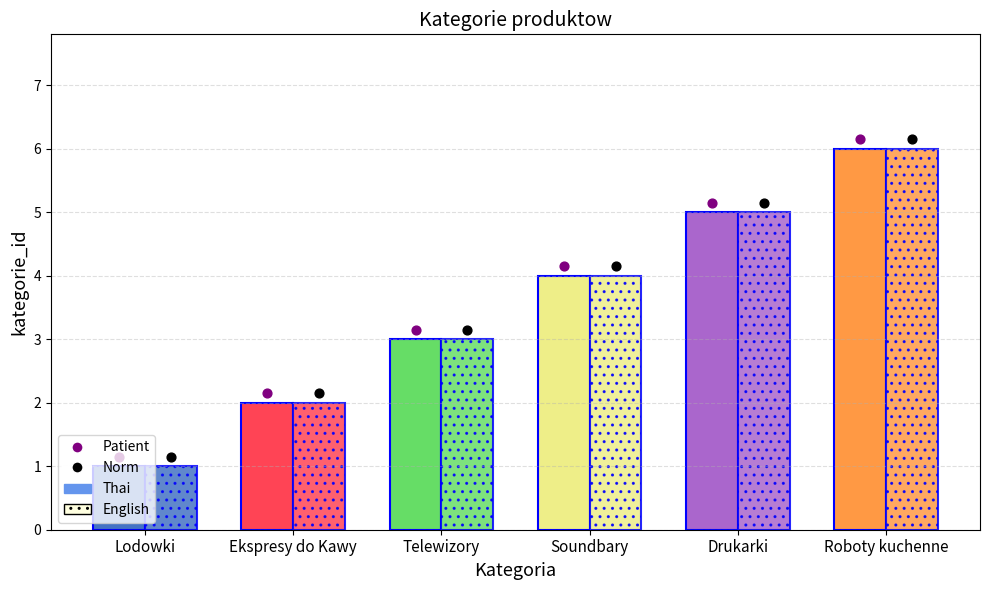

Which series reaches the minimum Y coordinate?

Thai